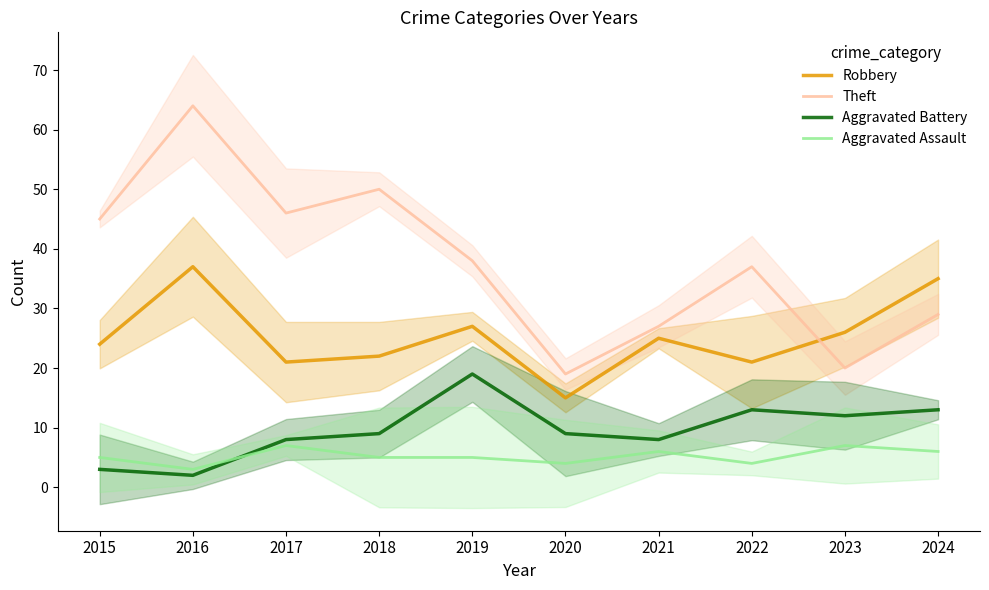

What is the difference between the highest and lowest values at 2017?

39